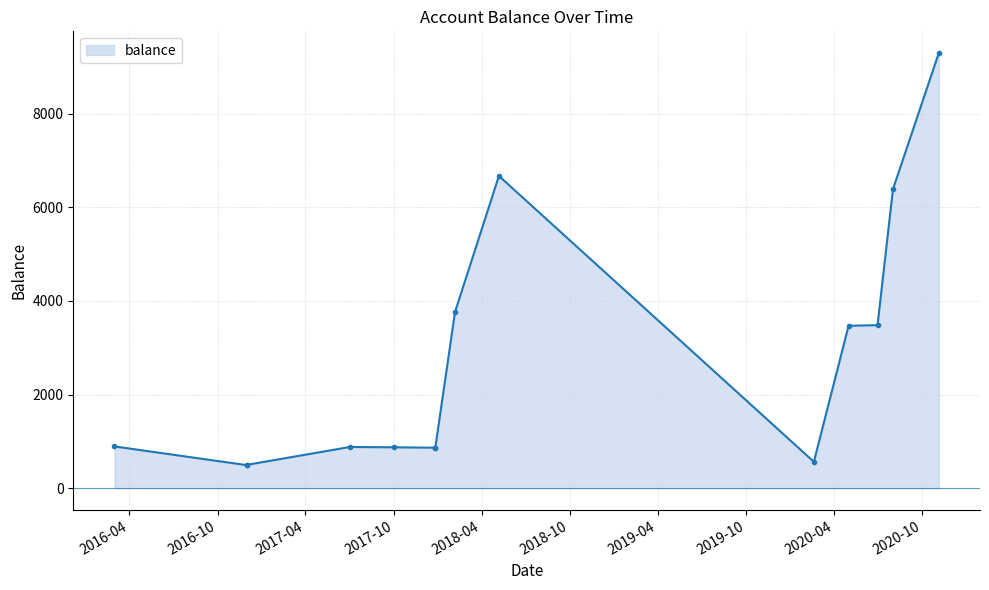

How many lines are shown in the chart?

1